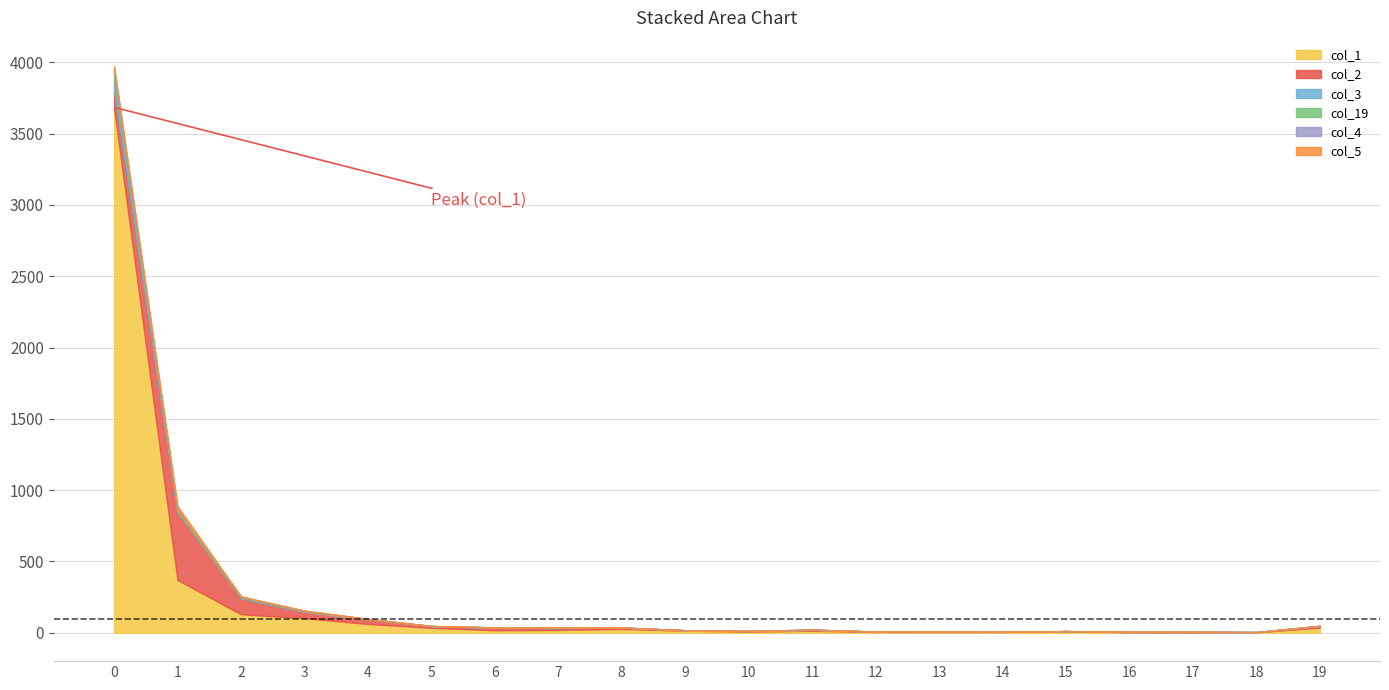

At how many categories does at least one series exceed 2858?

1